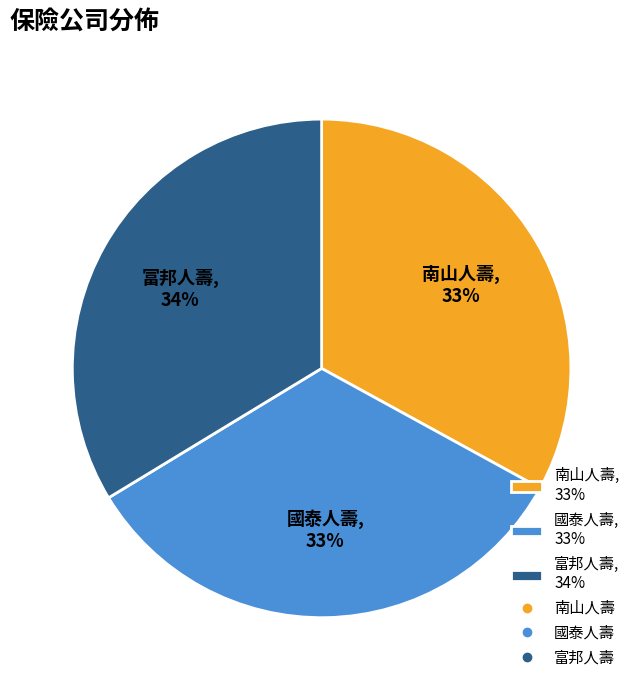

To the nearest percent, what is the combined percentage of 南山人壽, 33% and 富邦人壽, 34%?

67%